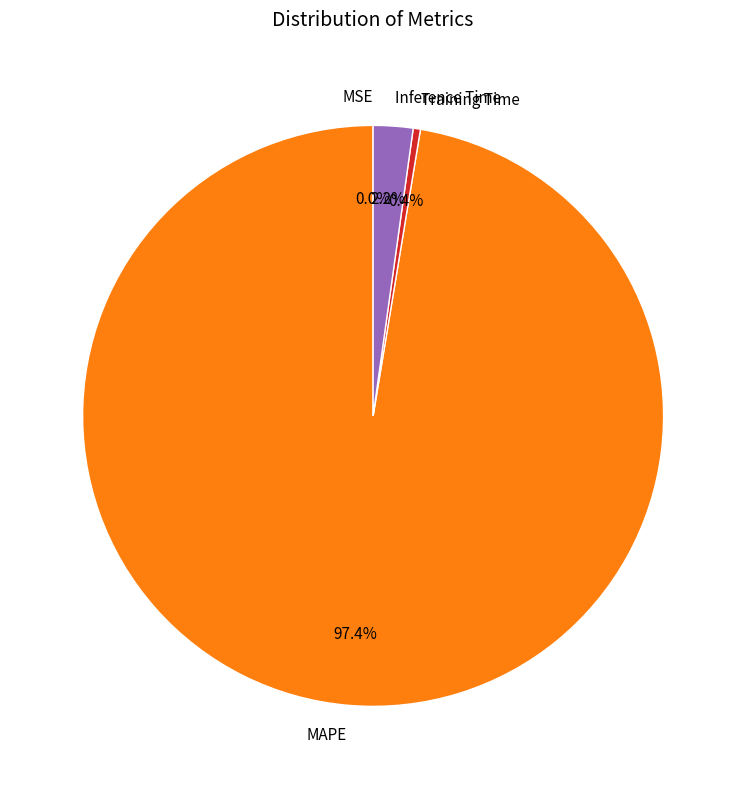

What is the majority slice?

MAPE